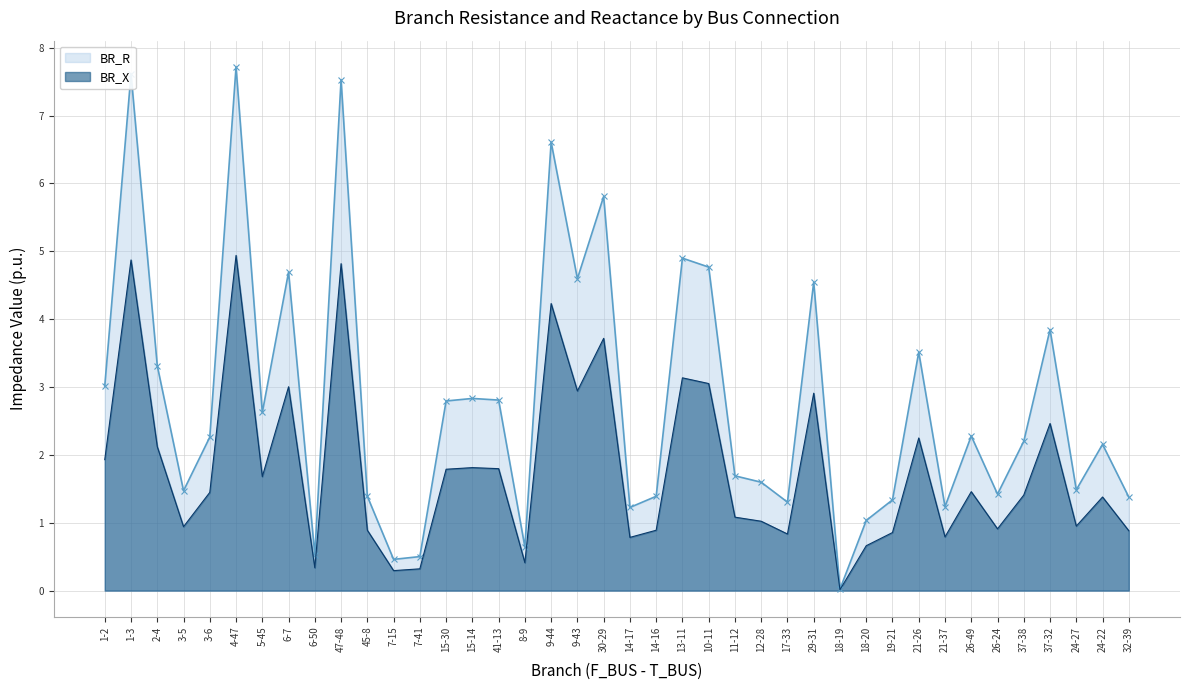

The value of BR_R at 41-13 is 4.3. True or false?

False